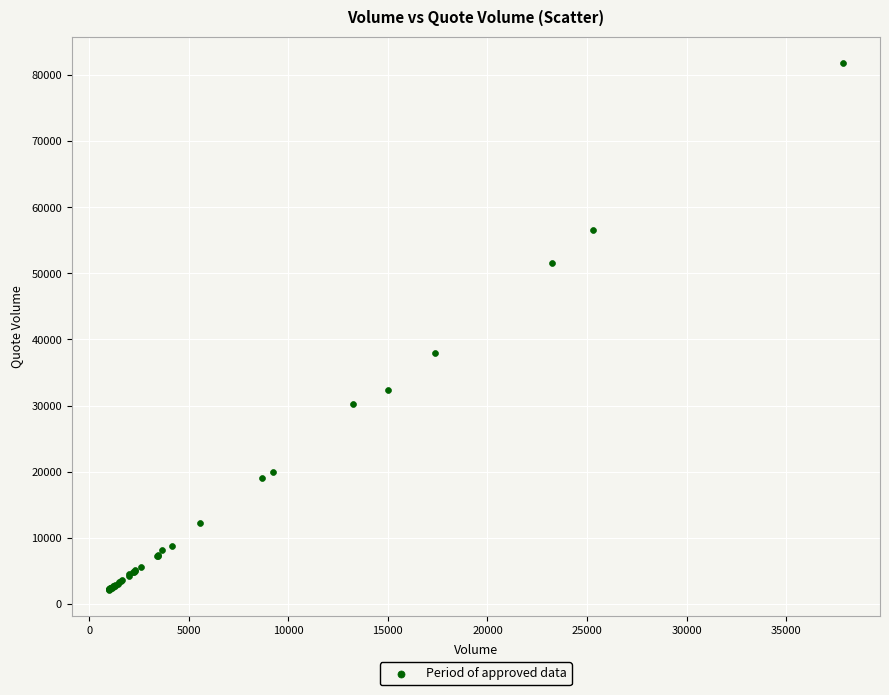

What Y value in the scatter plot is closest to 41989?

37957.3